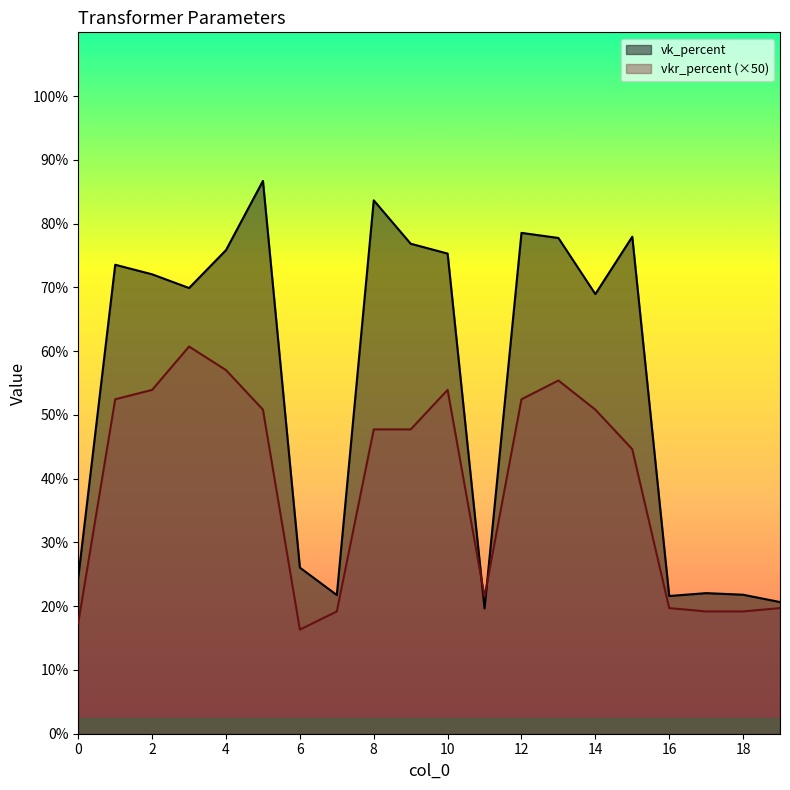

What is the sum of the vkr_percent values at 12 and 10?

21.3